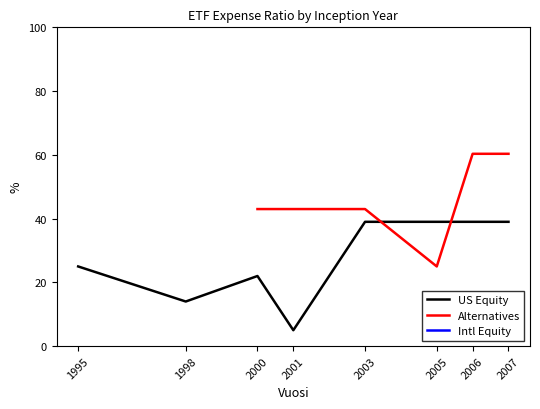

At 1998, list the series in order from largest to smallest.

US Equity, Alternatives, Intl Equity